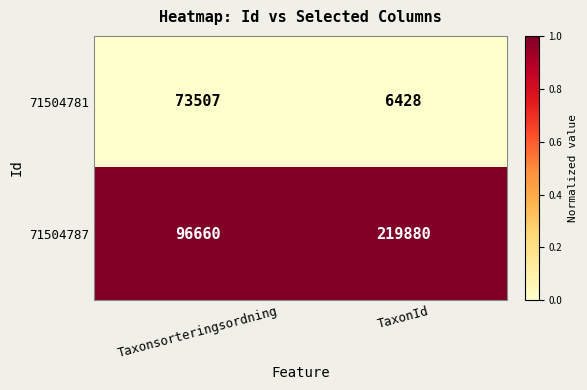

Count the number of categories in the chart.

2